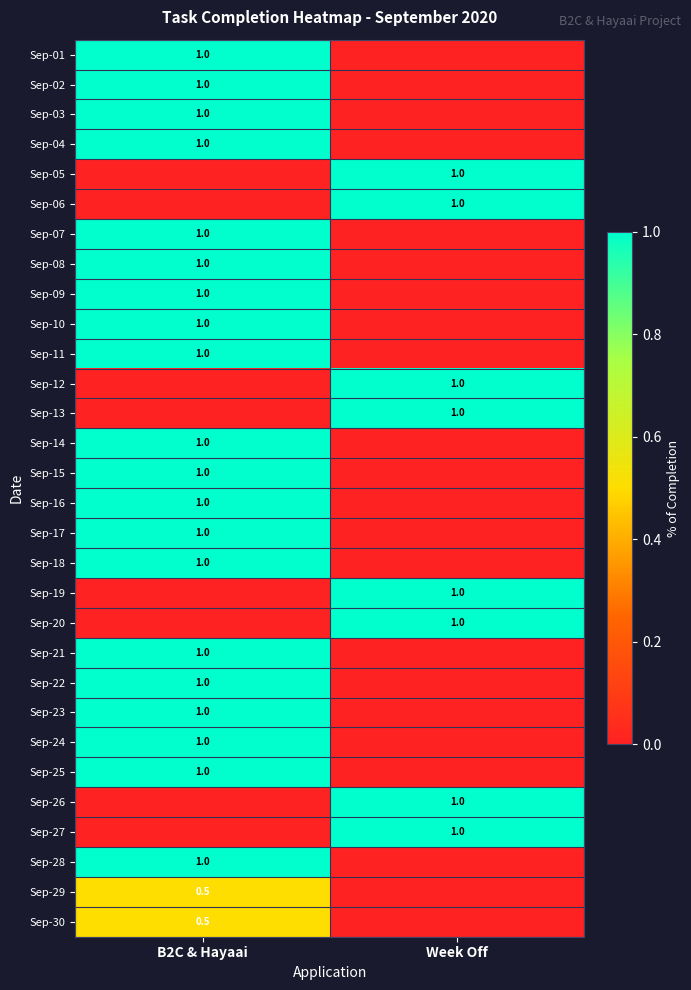

True or false: Sep-23 has a value of 1.0 at B2C & Hayaai.

True